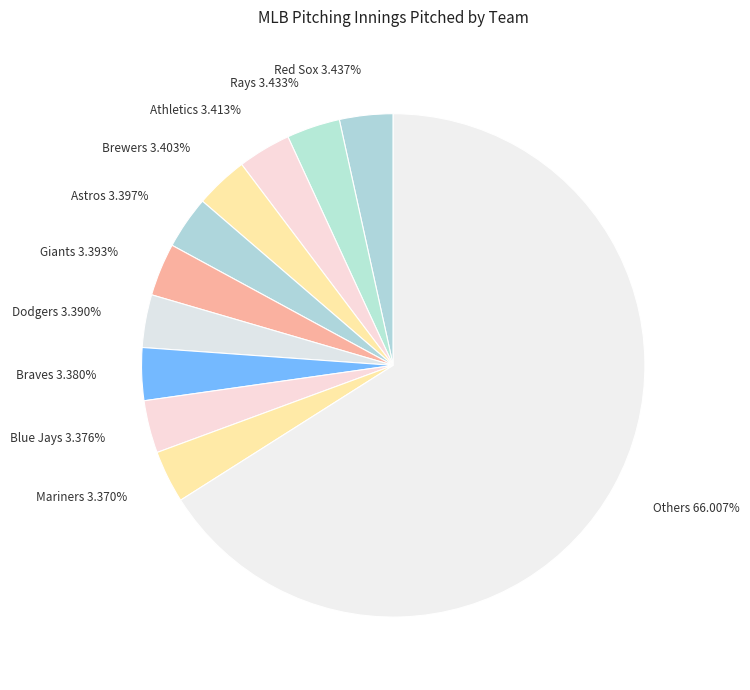

Which category accounts for the majority?

Others 66.007%